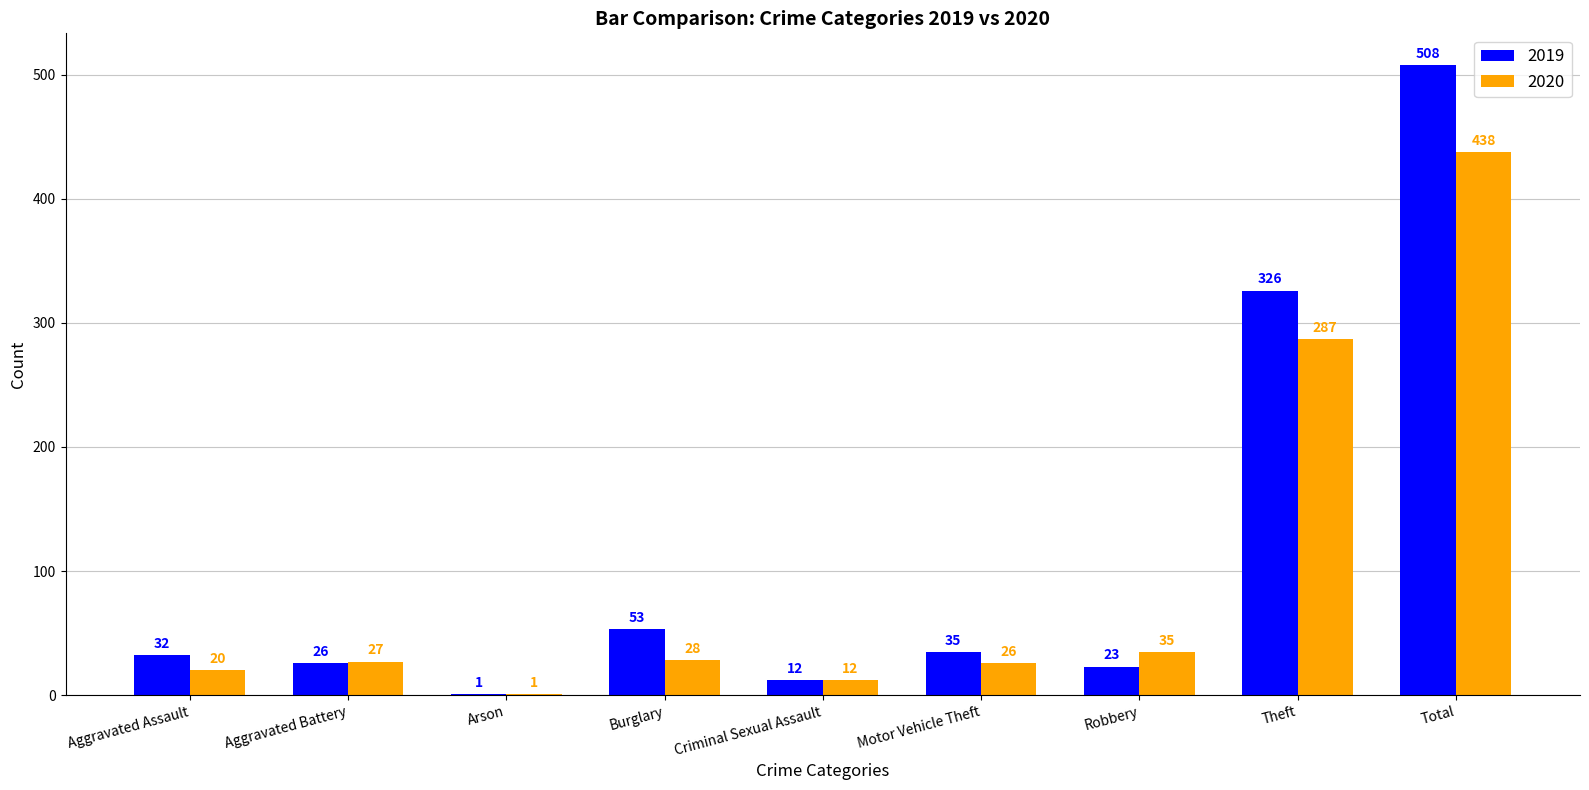

What is the sum of the 2020 values at Aggravated Battery and Aggravated Assault?

47